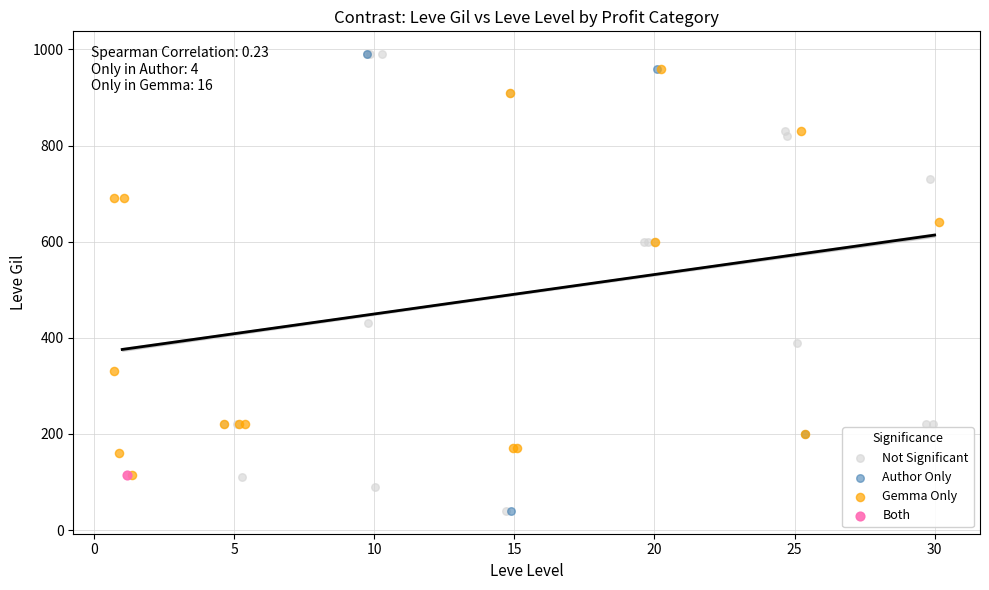

What are all the series names shown in the legend?

Not Significant, Author Only, Gemma Only, Both